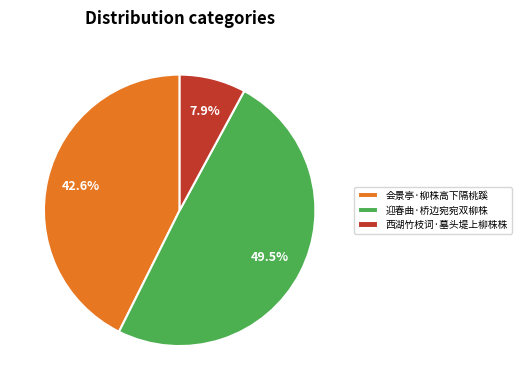

Which category has the biggest portion of the pie?

迎春曲·桥边宛宛双柳株